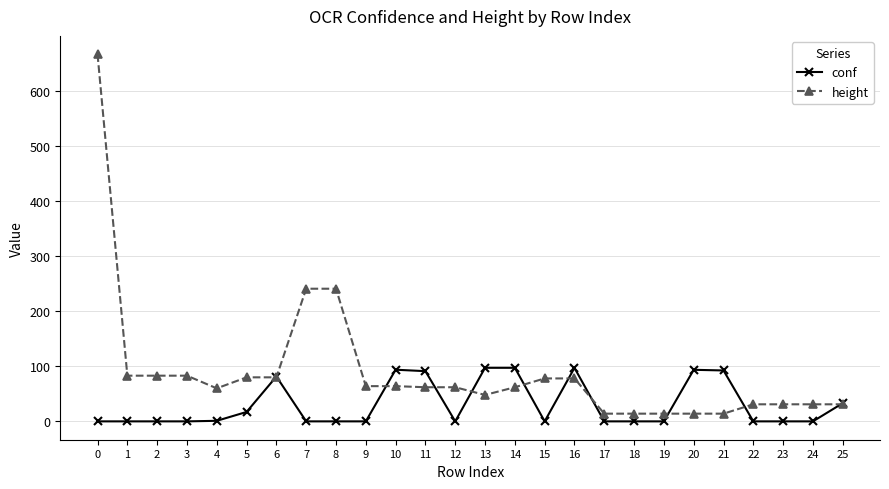

Count the number of categories in the chart.

26